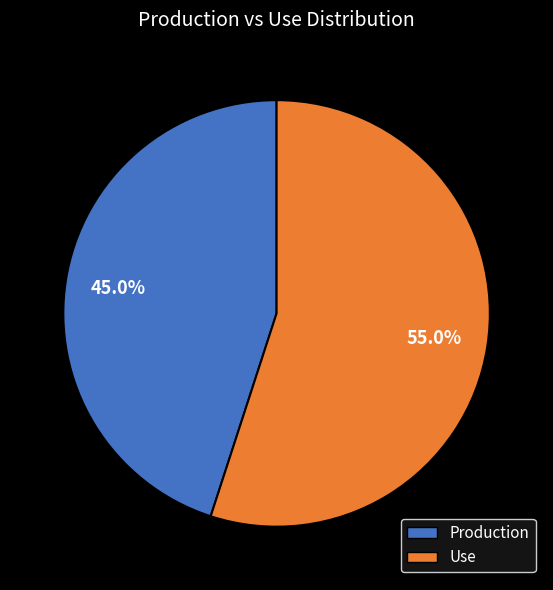

What is the ratio of the value at Production to the value at Use?

0.8